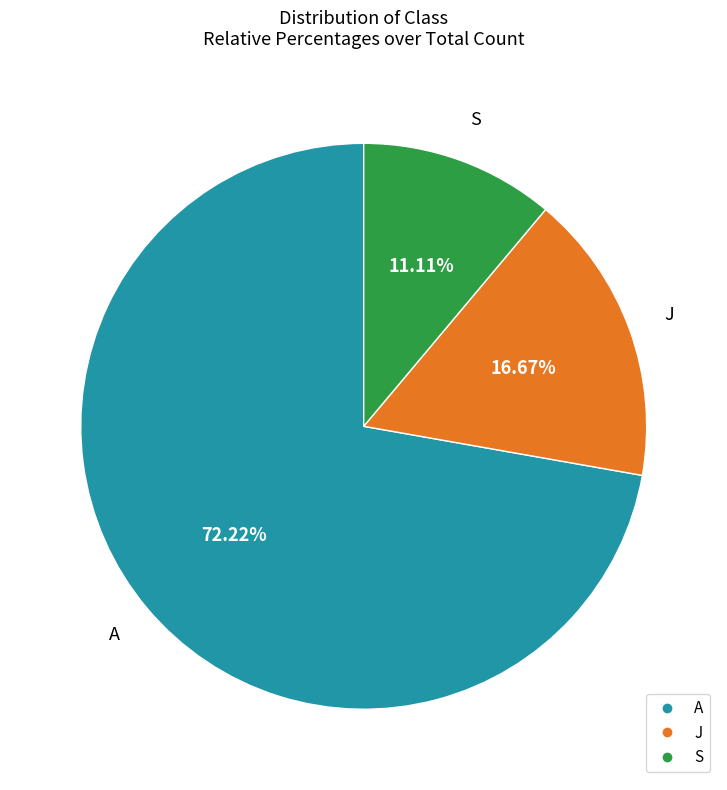

Count the number of slices in the pie.

3